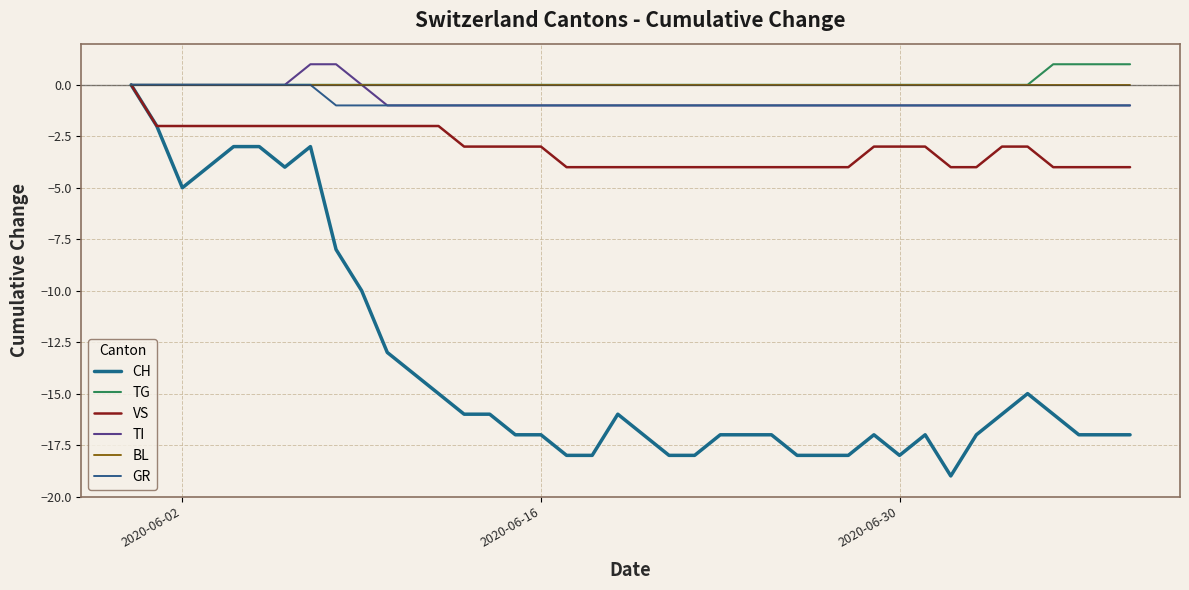

Is this an area chart (filled region under the line)?

No